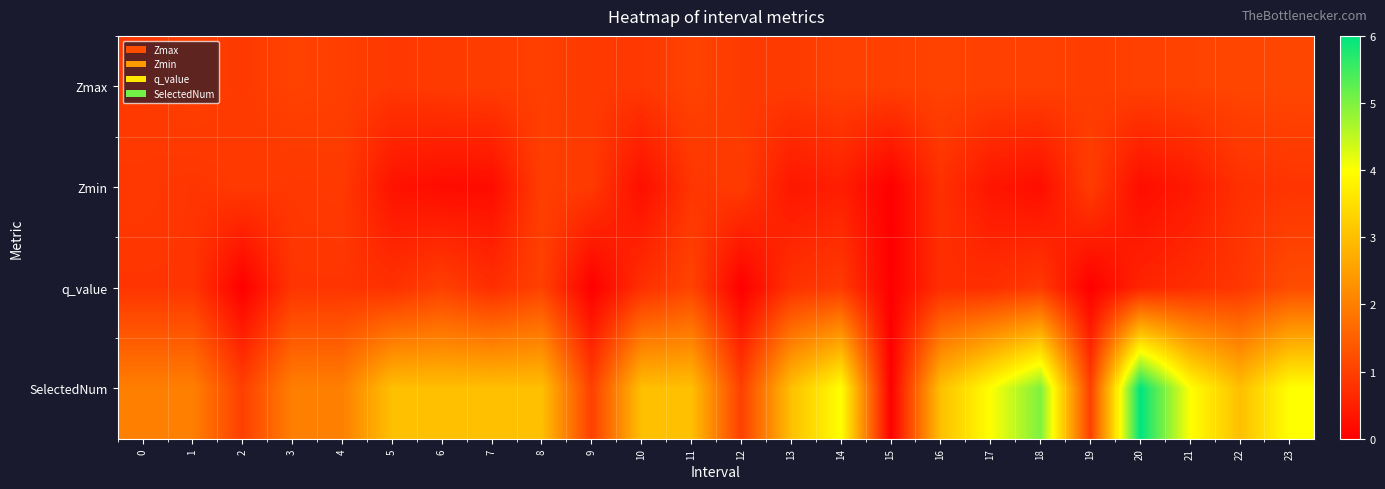

How many data points does each series have?

24